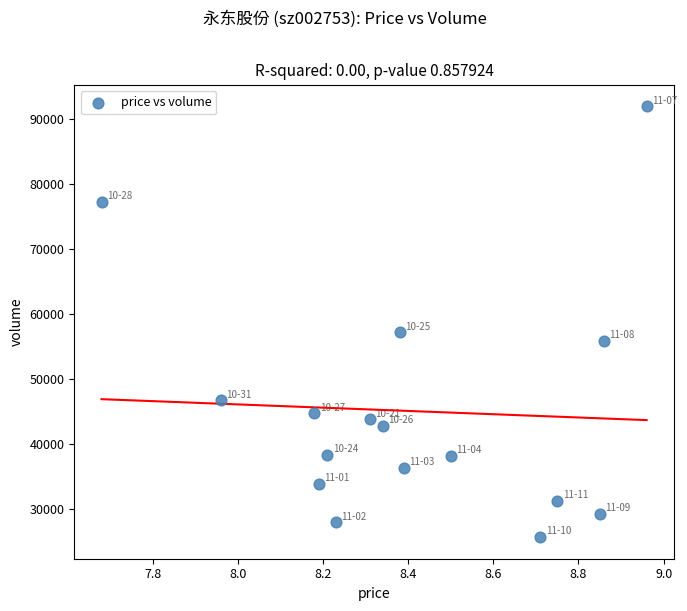

What Y value in the scatter plot is closest to 58831?

57200